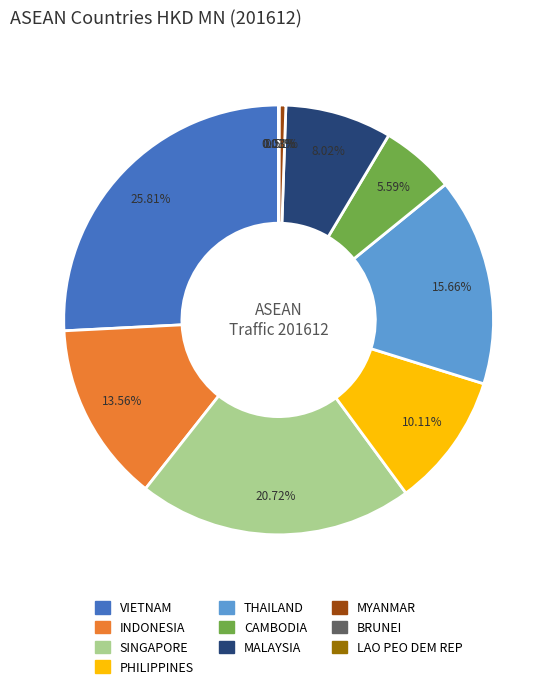

Is PHILIPPINES the majority of the pie?

No